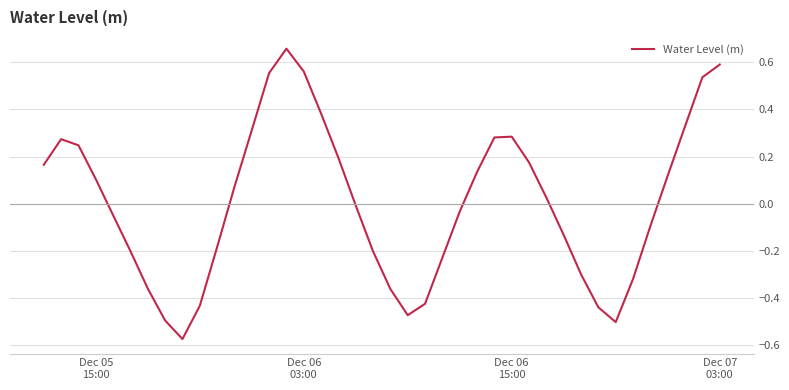

What is the difference between the maximum and minimum values?

1.2